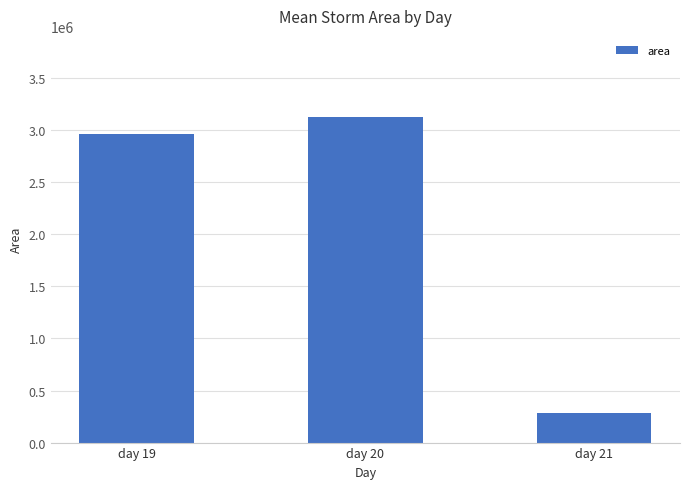

List the labels in order of value, smallest first.

day 21, day 19, day 20